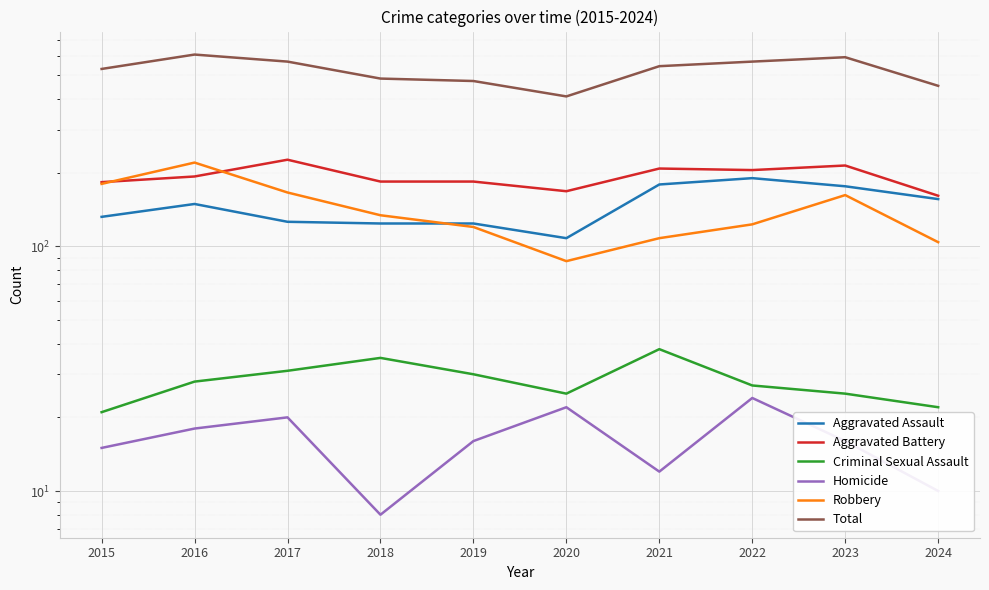

What is the sum of all Criminal Sexual Assault values?

282